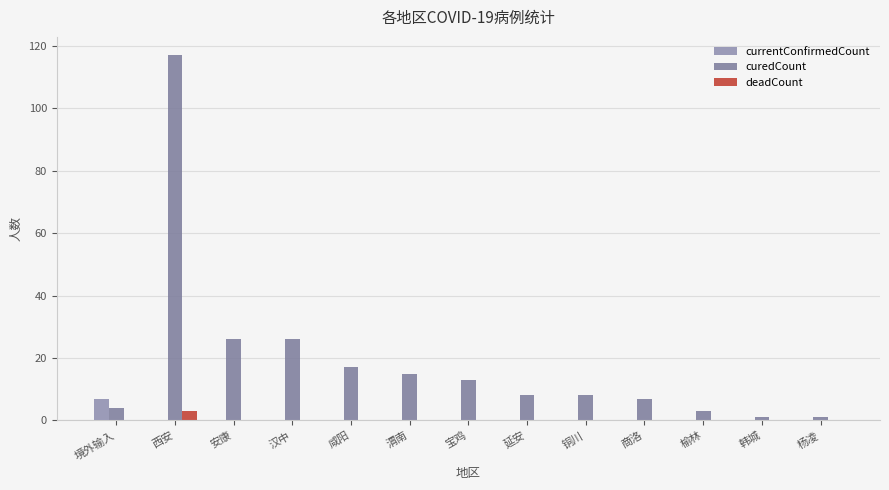

What is the difference between the maximum and minimum values in the currentConfirmedCount series?

7